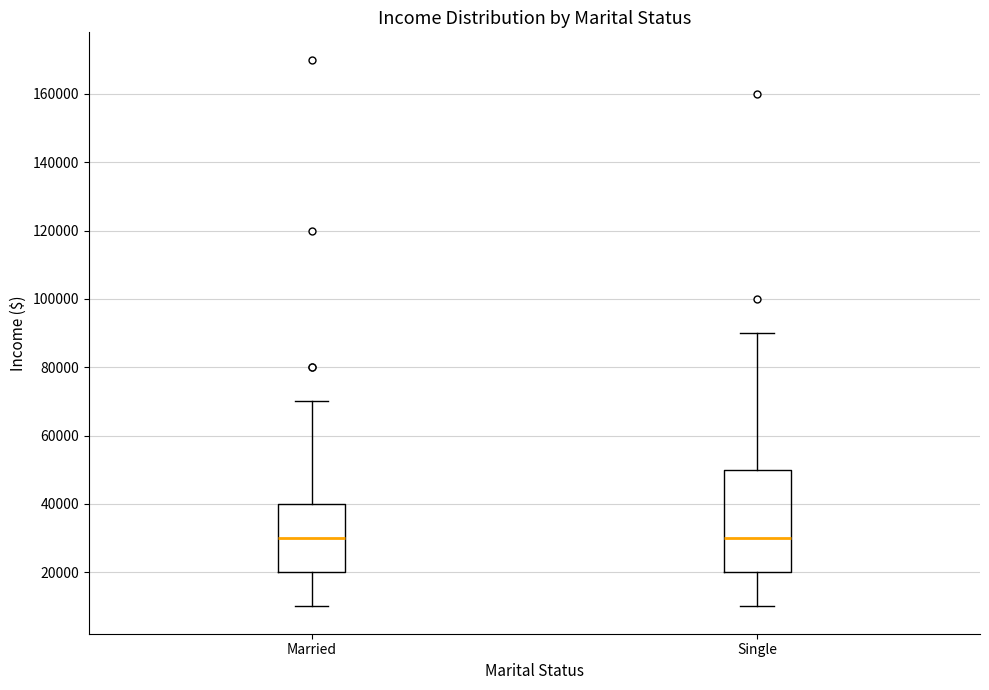

Which box is the tallest, from its lower edge to its upper edge?

Single